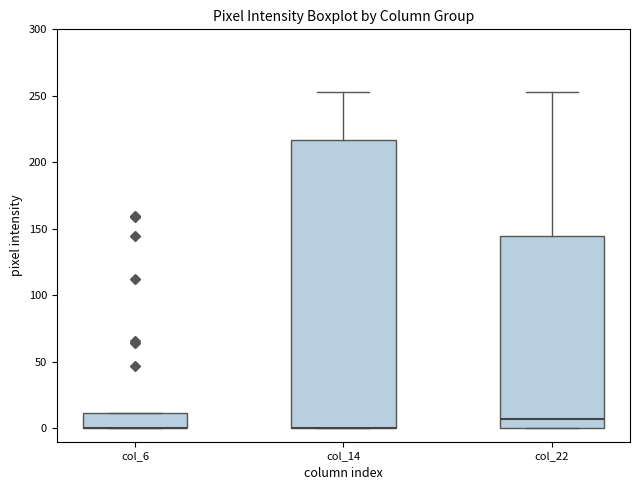

Comparing the boxes themselves (not the whiskers), which one is the tallest?

col_14